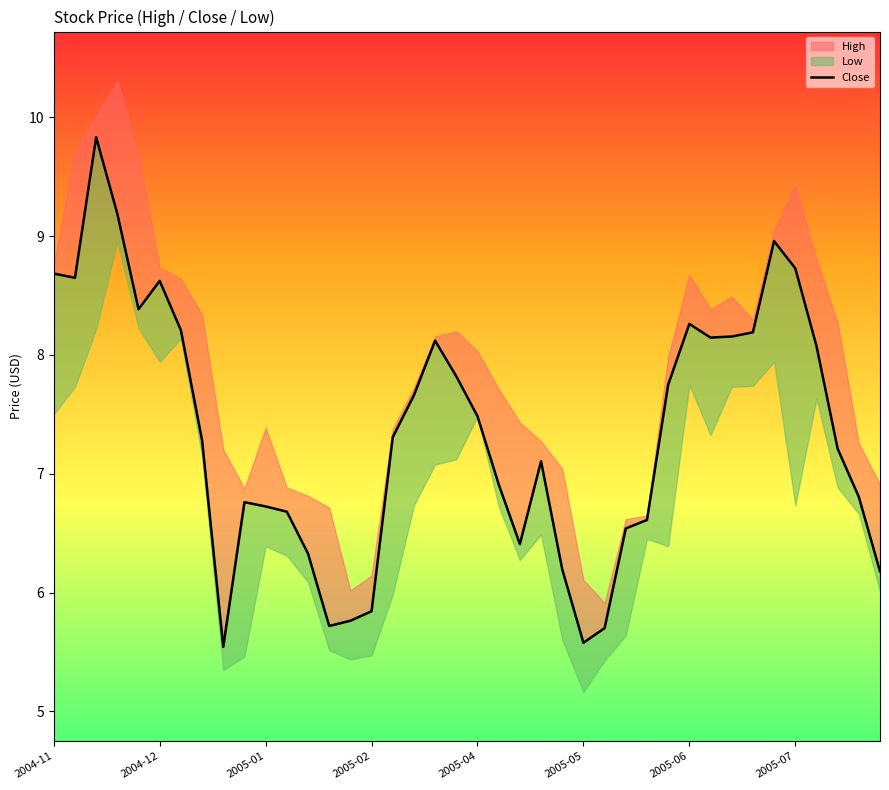

Does the chart have visible grid lines?

No